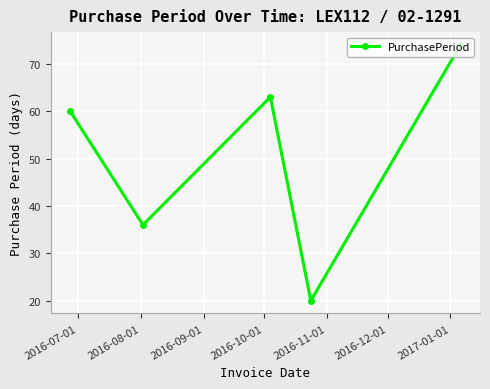

What is the minimum value shown in the chart?

20